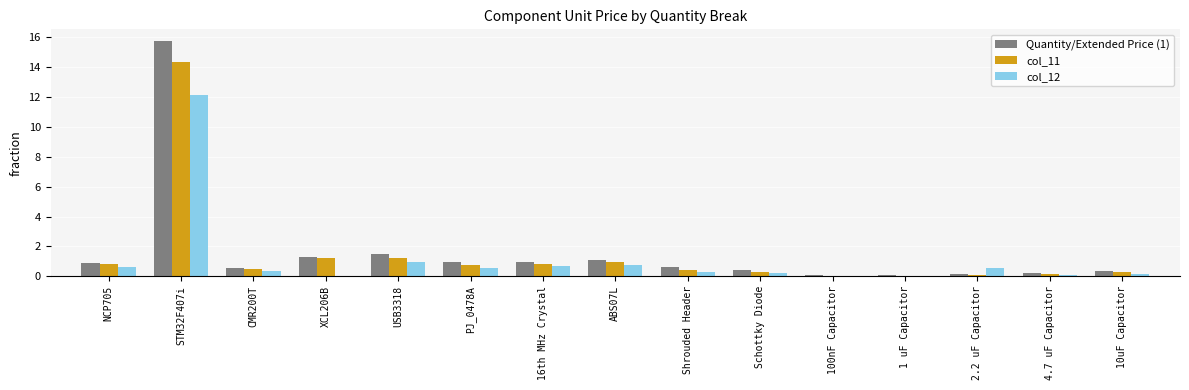

Which category has the highest value in the Quantity/Extended Price (1) series?

STM32F407i